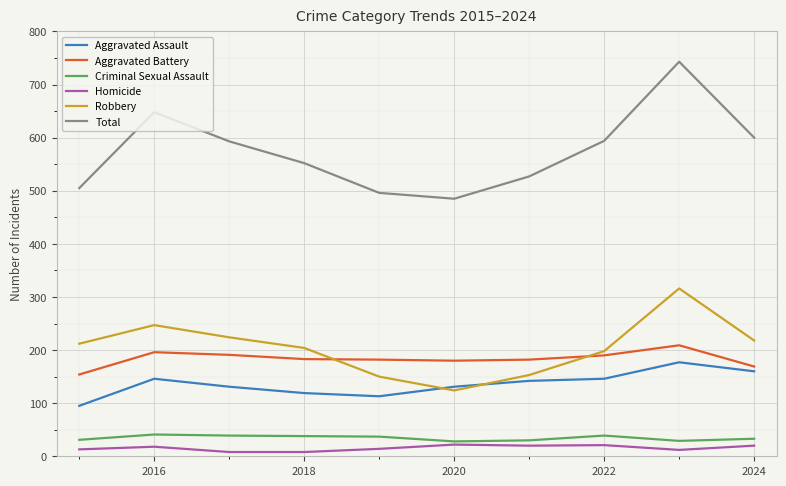

How many lines are shown in the chart?

6